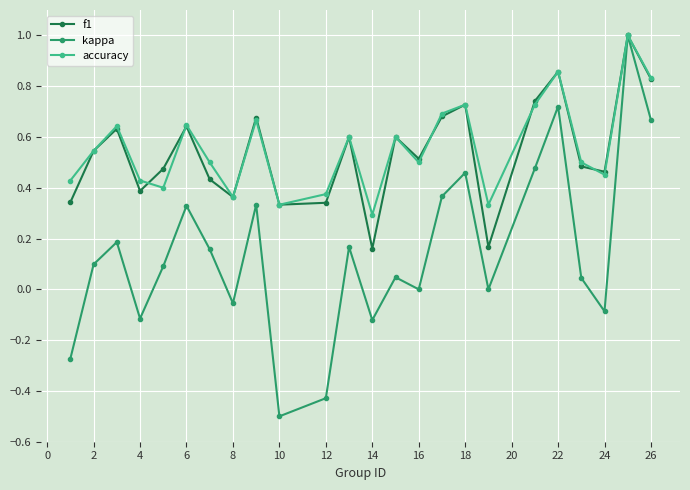

In kappa, how many points are lower than both neighbors (excluding endpoints)?

7